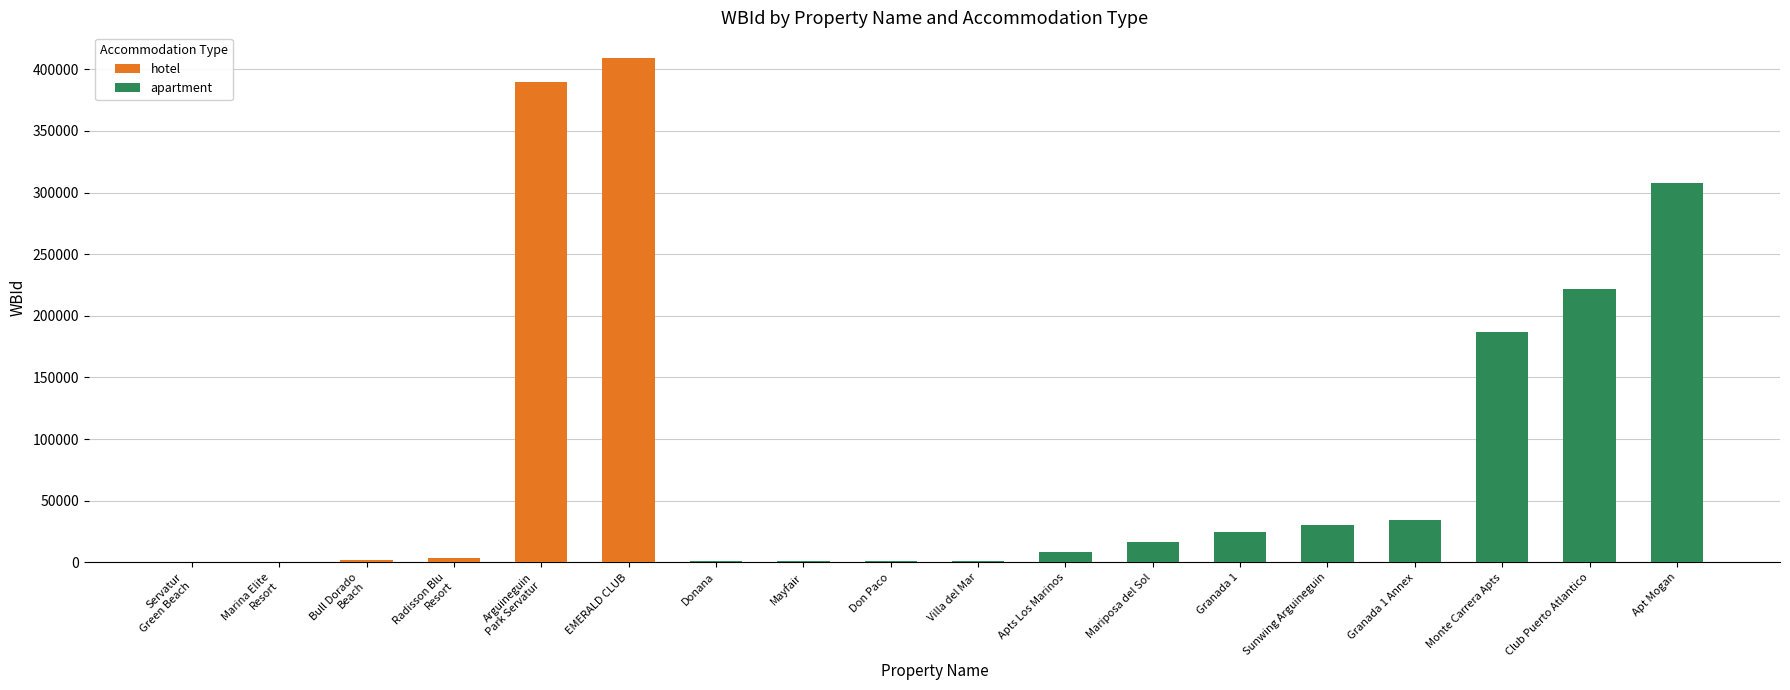

What is the sum of the values at Arguineguin
Park Servatur and Marina Elite
Resort?

389938